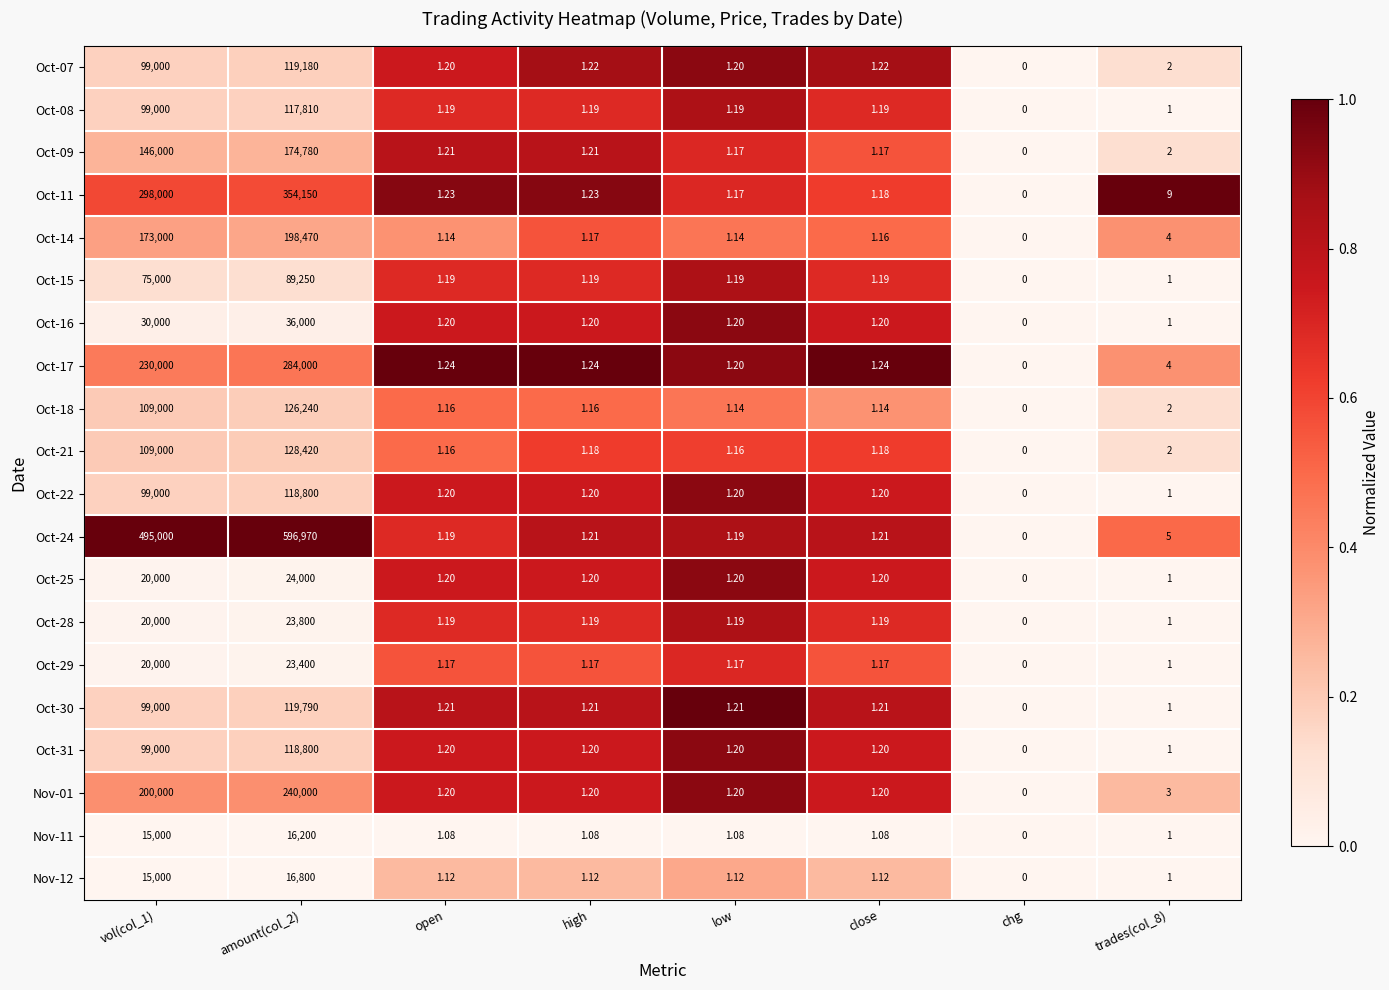

Is the value of Oct-15 at high greater than the value of Nov-01 at trades(col_8)?

No